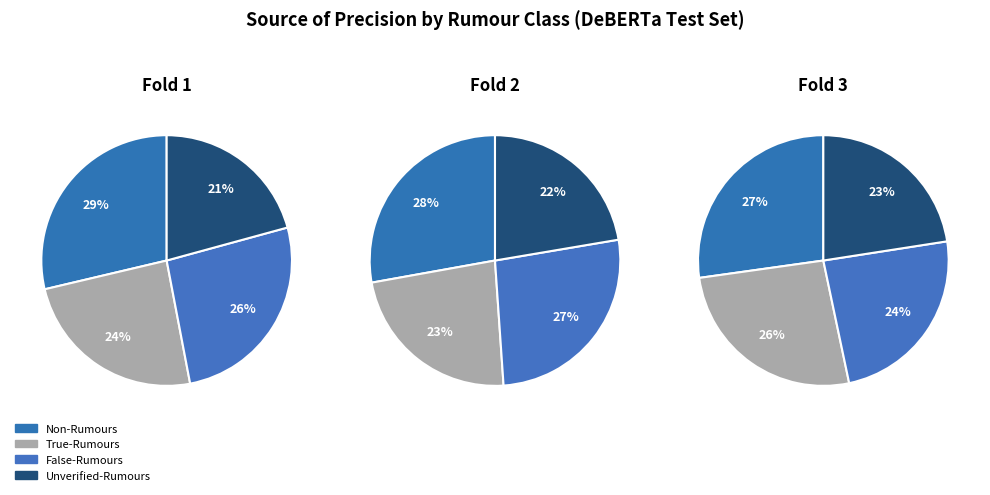

To the nearest percent, what percentage of the pie is False-Rumours?

27%